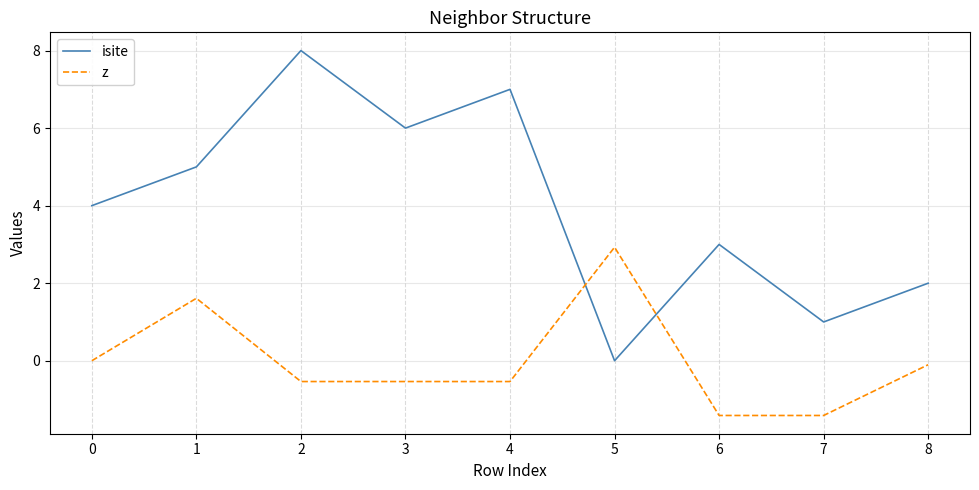

What are all the series names shown in the legend?

isite, z